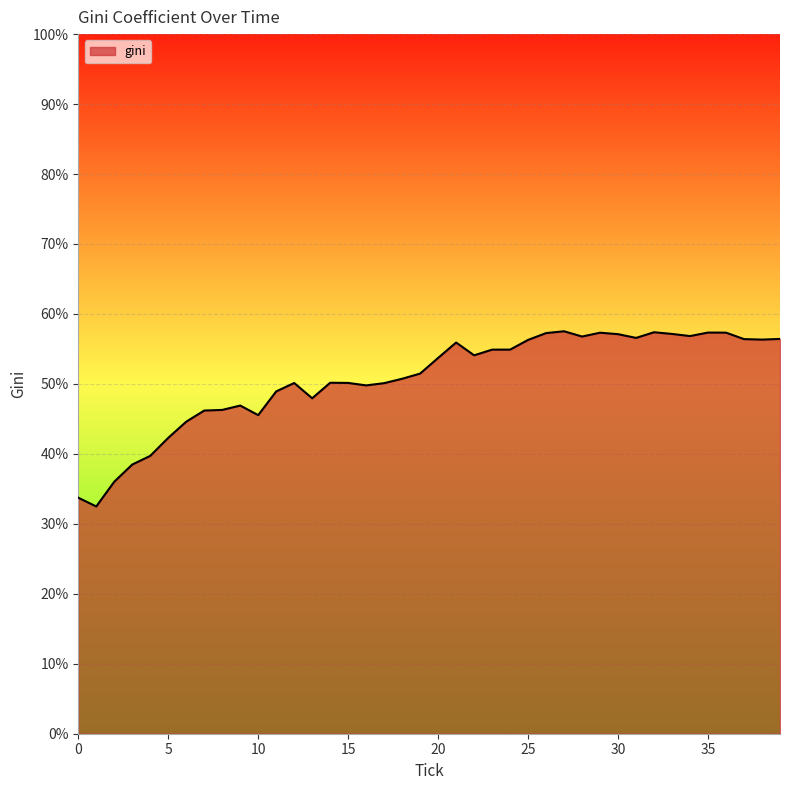

What is the minimum value shown in the chart?

32.5